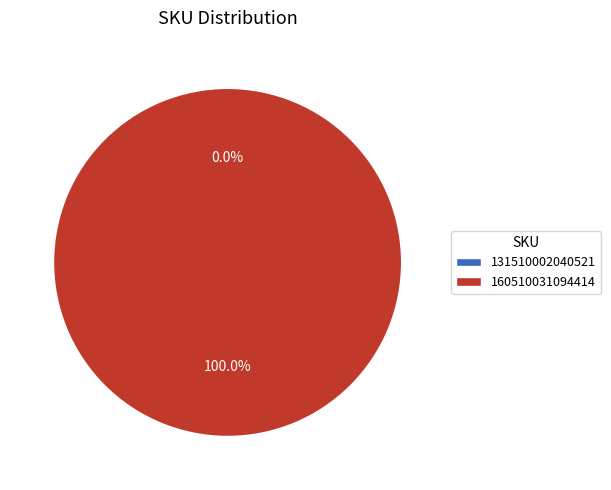

Does any single category account for the majority?

Yes